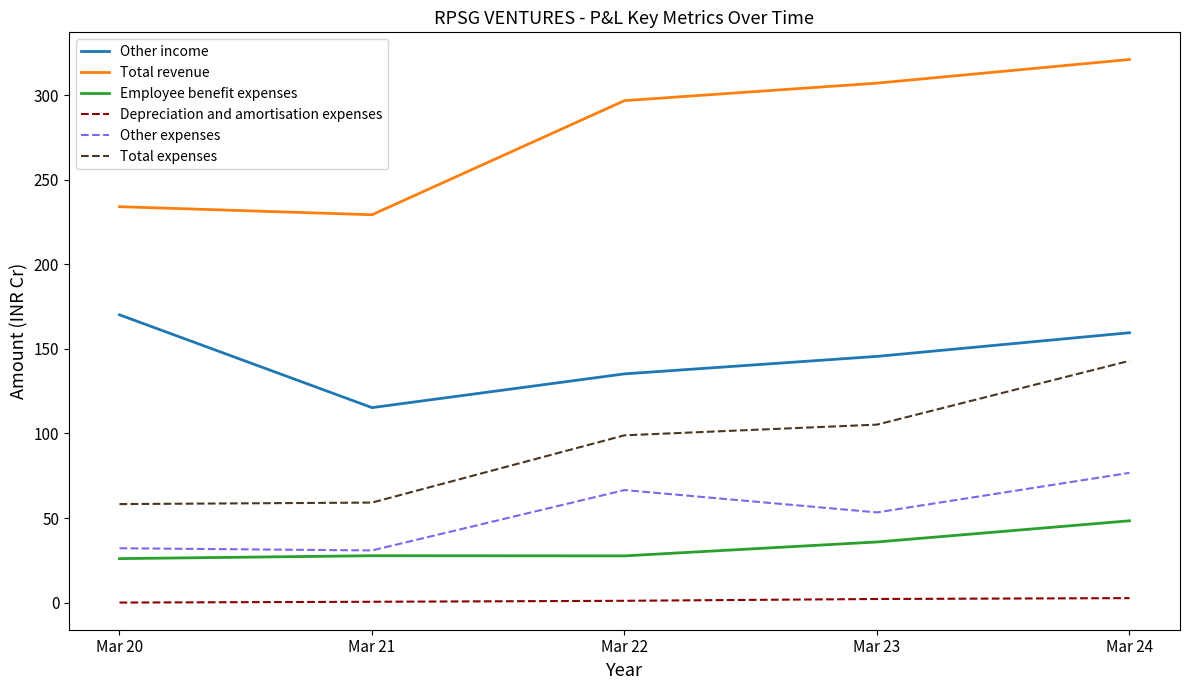

True or false: Total expenses and Other income cross at least once.

False